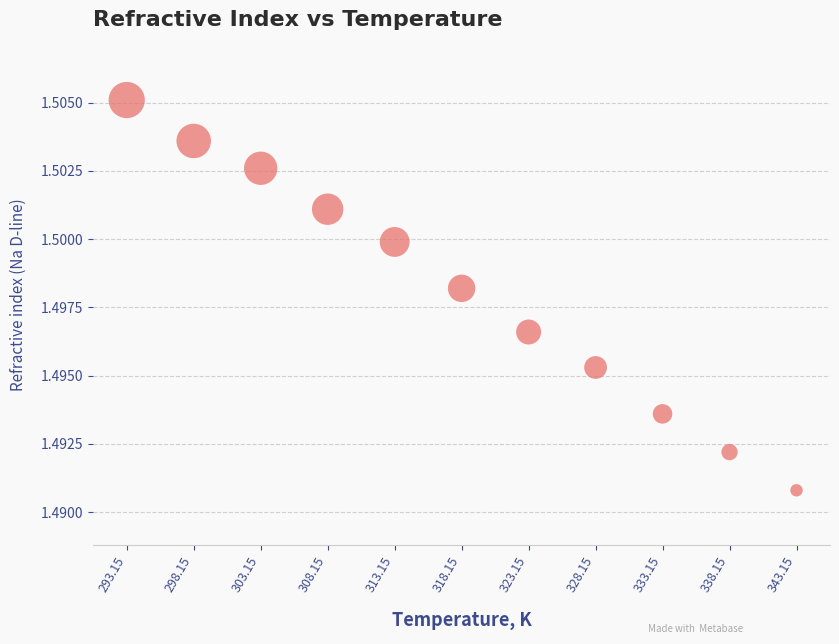

What is the range of X values (max minus min)?

50.0